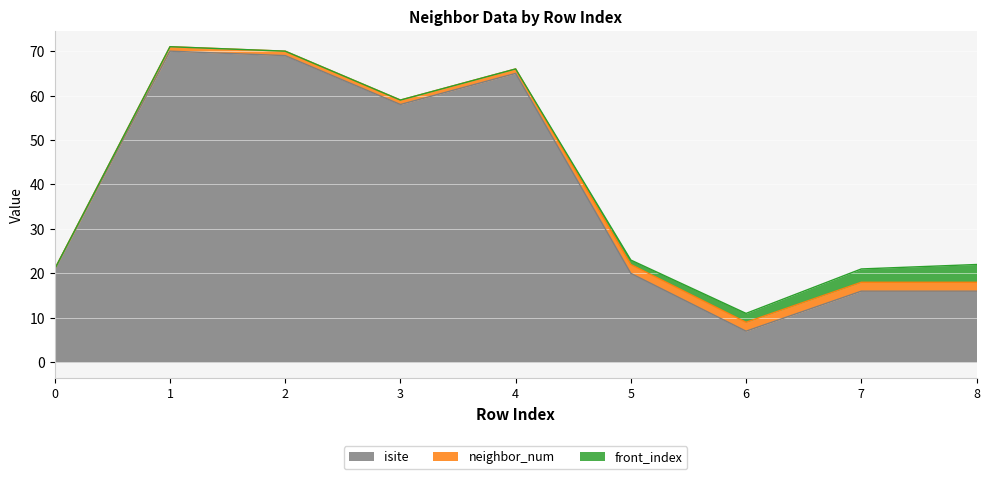

What is the sum of all neighbor_num values?

12